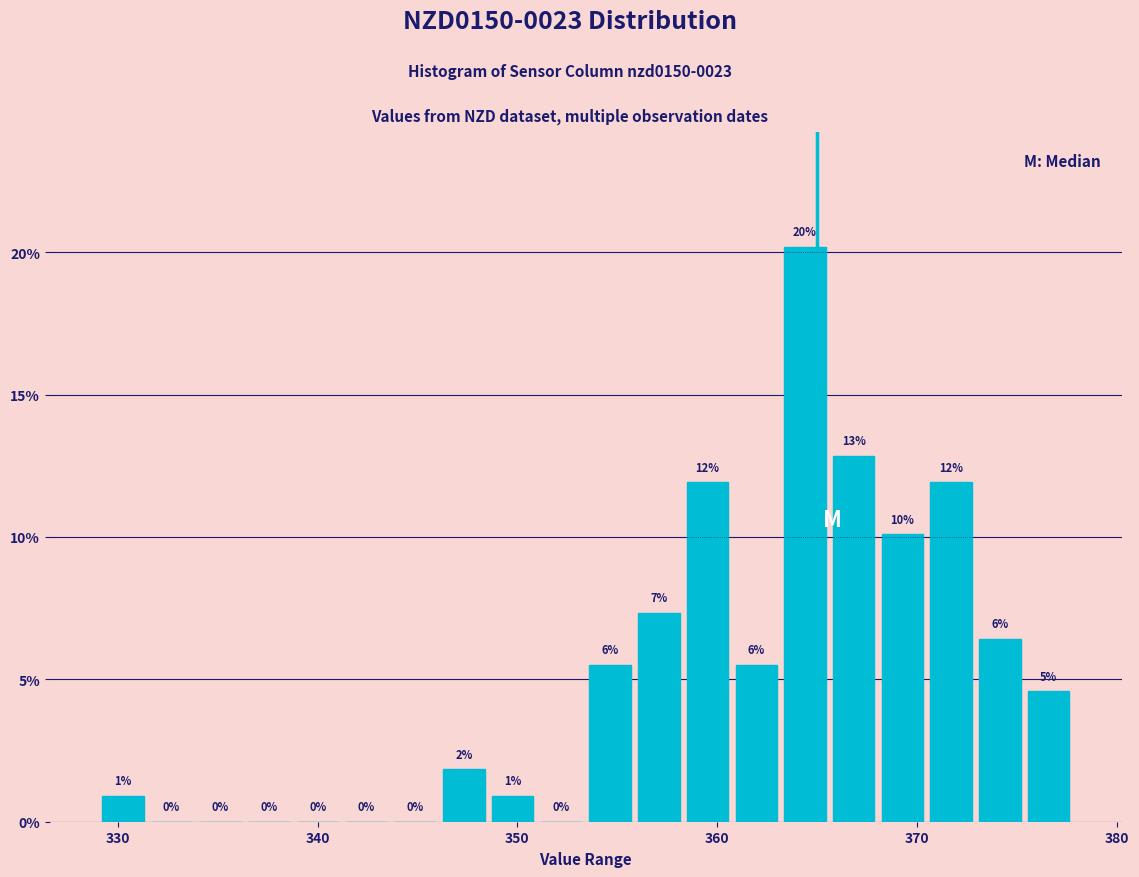

Around what value on the x-axis is the tallest bar? Give the approximate position of its centre, as read against the axis.

364